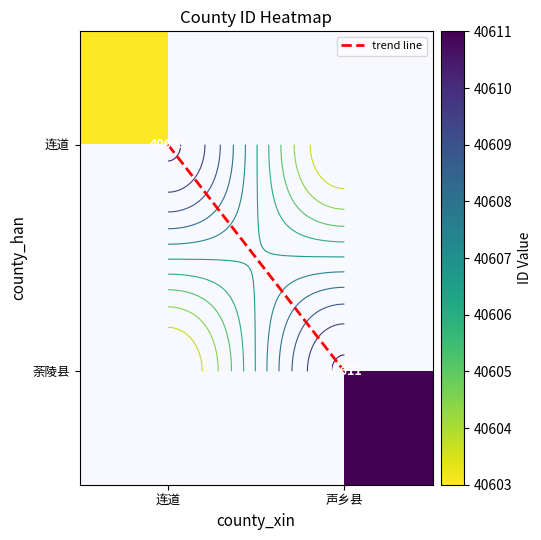

Count the trend line values in the range 0 to 1.

2